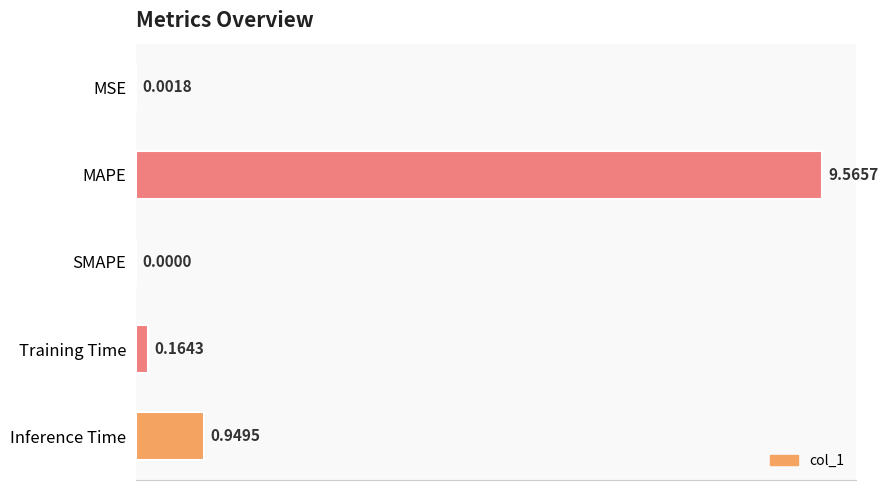

Does the chart contain stacked bars?

No